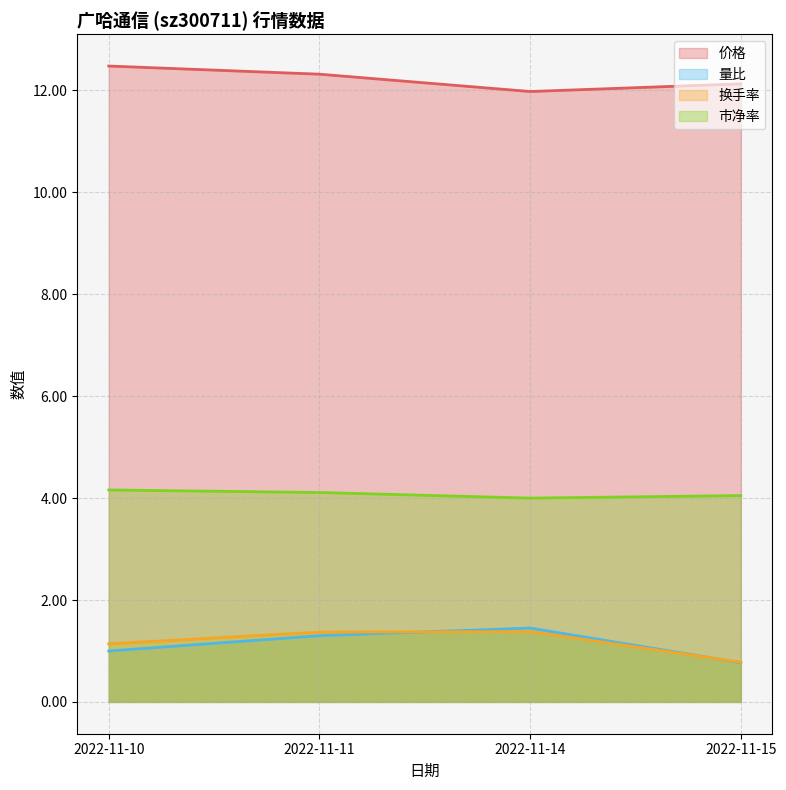

Reading left to right, extract all data points from this chart.

价格: 12.5	12.3	12.0	12.1
量比: 1.0	1.3	1.4	0.8
换手率: 1.1	1.4	1.4	0.8
市净率: 4.2	4.1	4.0	4.0